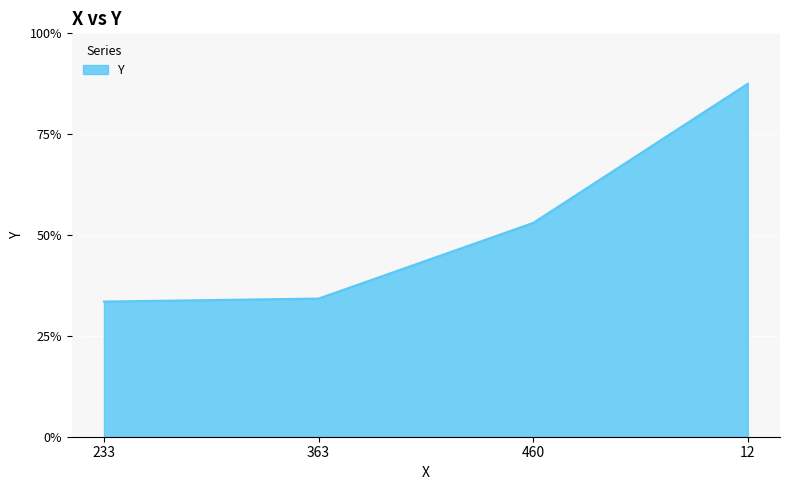

Is it true that the value at 12 is 131?

False